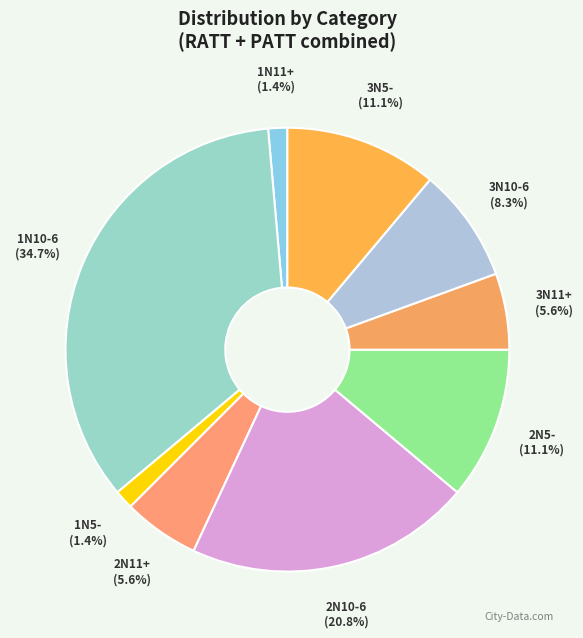

Which slice is the largest?

1N10-6